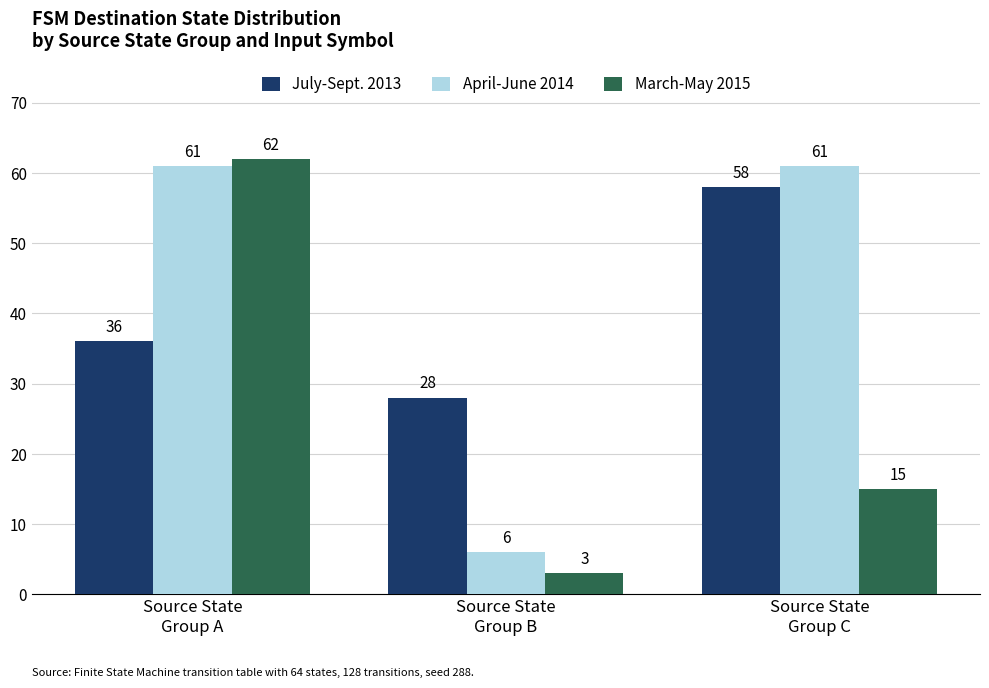

True or false: April-June 2014 has a value of 6 at Source State
Group B.

True